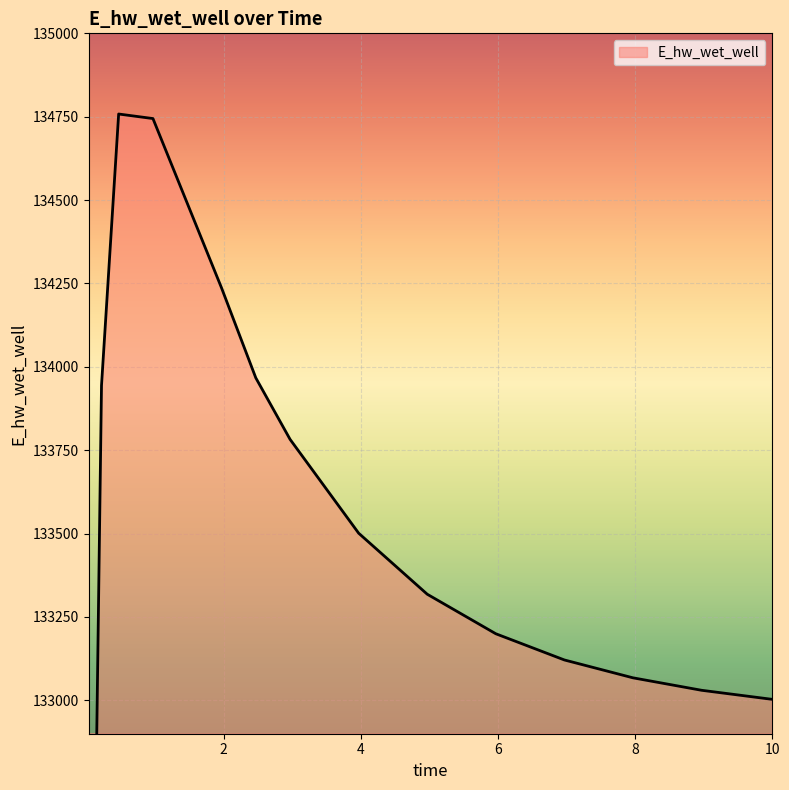

What is the value of the 3rd point from the left?

133944.4